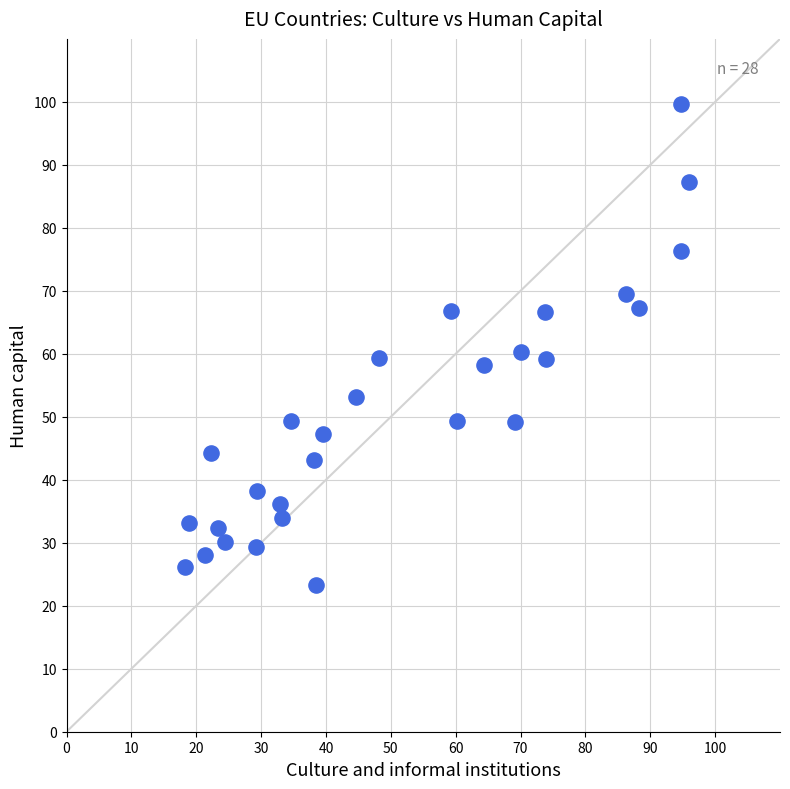

What is the range of Y values (max minus min)?

76.4